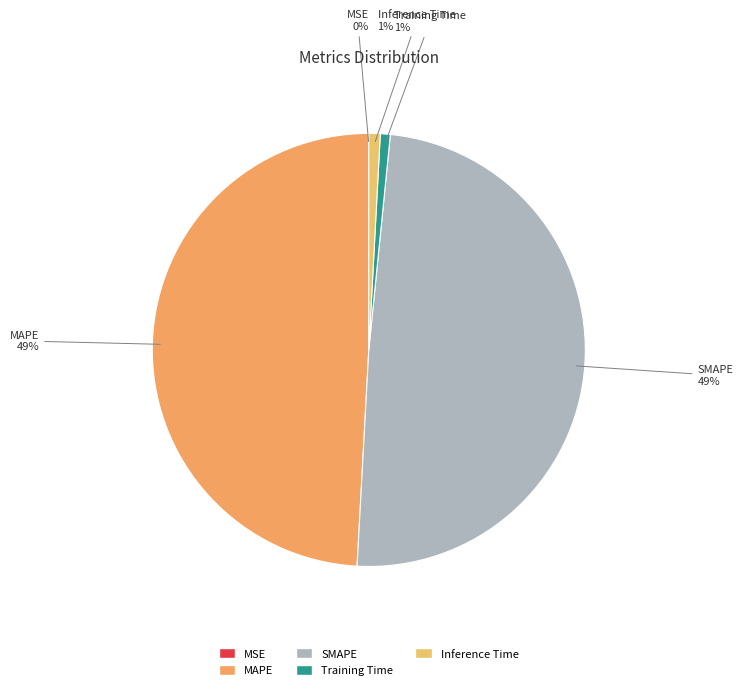

To the nearest percent, what percentage of the pie is MAPE?

49%